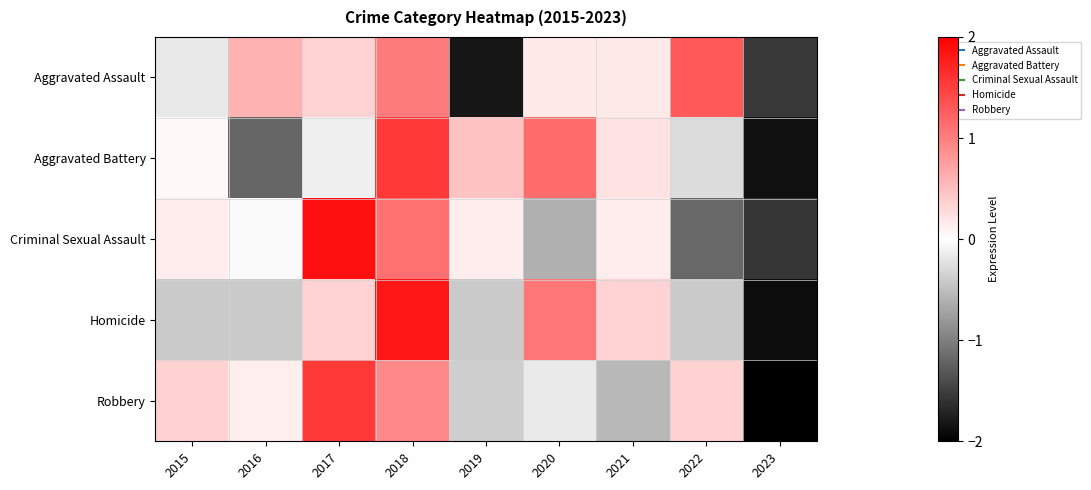

At which category is the sum across all series the highest?

2018